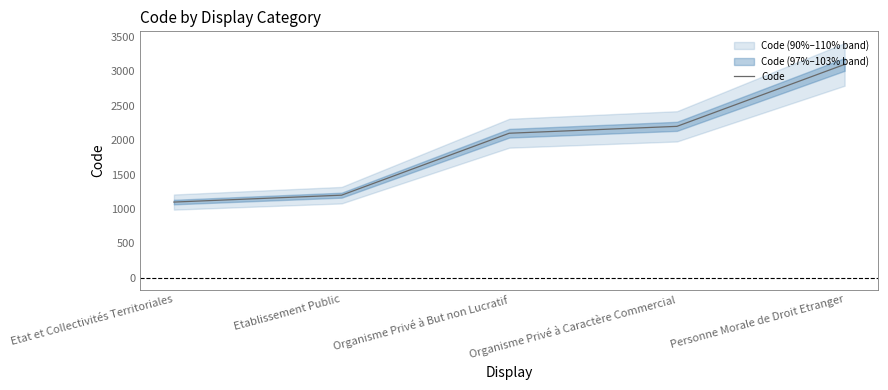

Reading left to right, transcribe all the data shown in this chart.

Etat et Collectivités Territoriales=1100	Etablissement Public=1200	Organisme Privé à But non Lucratif=2100	Organisme Privé à Caractère Commercial=2200	Personne Morale de Droit Etranger=3100